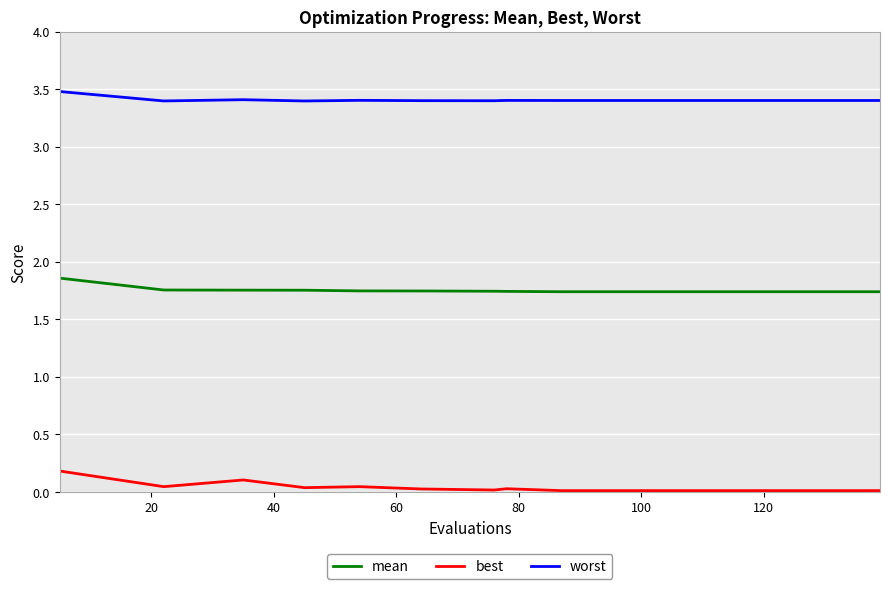

Which series has the widest spread of values?

best